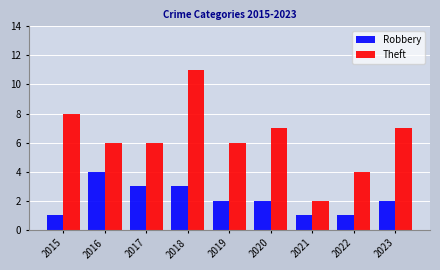

Reading left to right, list all the values displayed in this chart.

Robbery: 2015=1	2016=4	2017=3	2018=3	2019=2	2020=2	2021=1	2022=1	2023=2
Theft: 2015=8	2016=6	2017=6	2018=11	2019=6	2020=7	2021=2	2022=4	2023=7